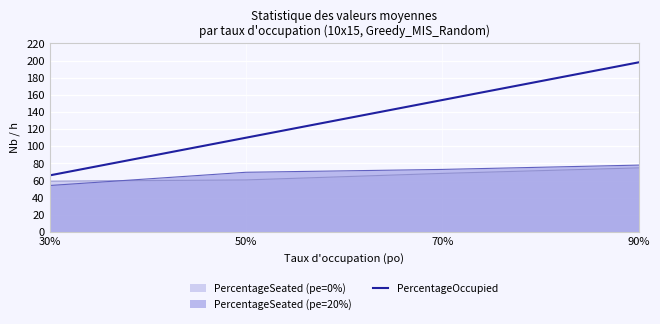

True or false: the data shows 41 at 30%.

False